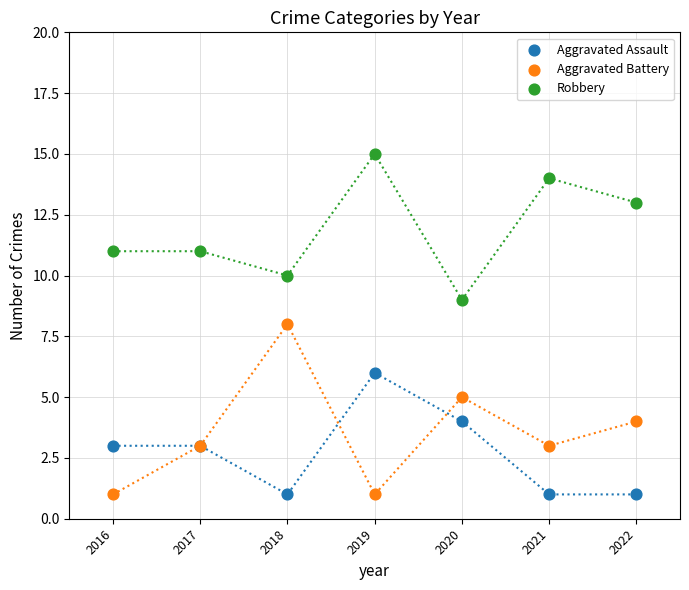

Which series has the largest Y range (max minus min)?

Aggravated Battery